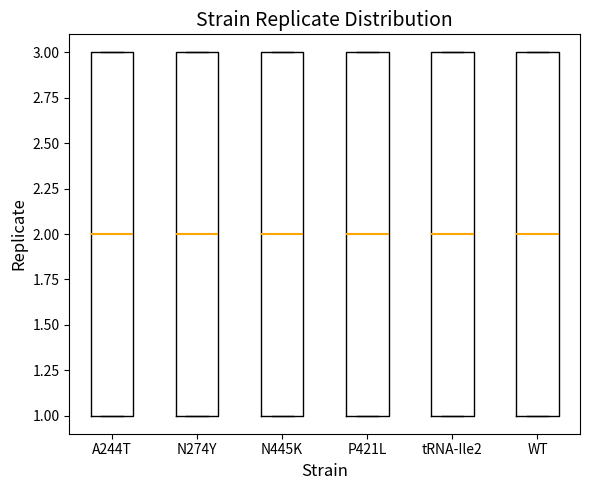

Reading left to right, transcribe this box plot: for each box, give where its median line is, the range the box spans, and where its two whiskers end, as read against the y-axis. The values are not printed on the chart, so give them approximately, as read against the axis.

A244T: median 2, box 1 to 3, whiskers 1 to 3
N274Y: median 2, box 1 to 3, whiskers 1 to 3
N445K: median 2, box 1 to 3, whiskers 1 to 3
P421L: median 2, box 1 to 3, whiskers 1 to 3
tRNA-Ile2: median 2, box 1 to 3, whiskers 1 to 3
WT: median 2, box 1 to 3, whiskers 1 to 3